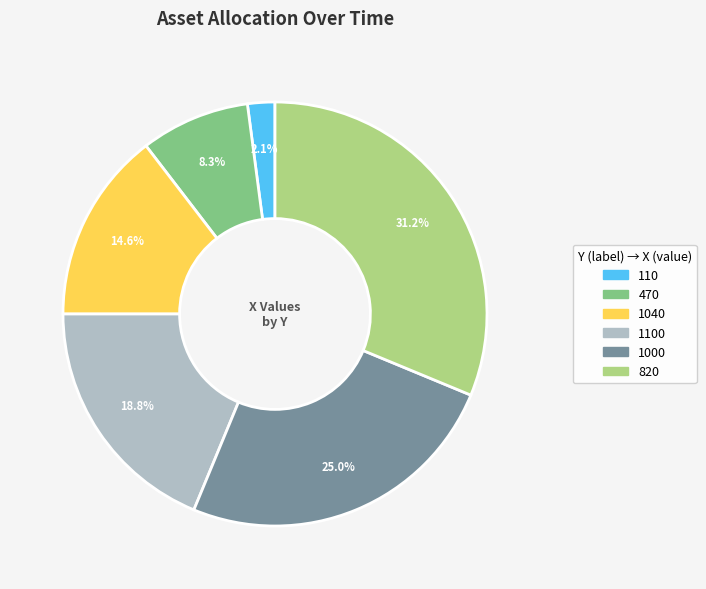

Combined, do 1100 and 1040 account for over 50%?

No